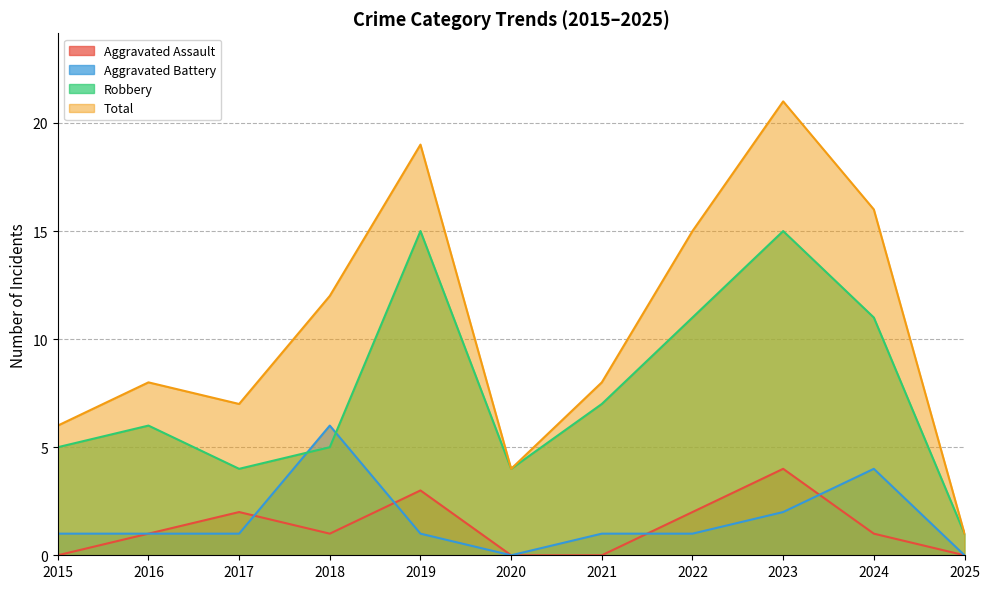

What is the sum of all Aggravated Battery values?

18